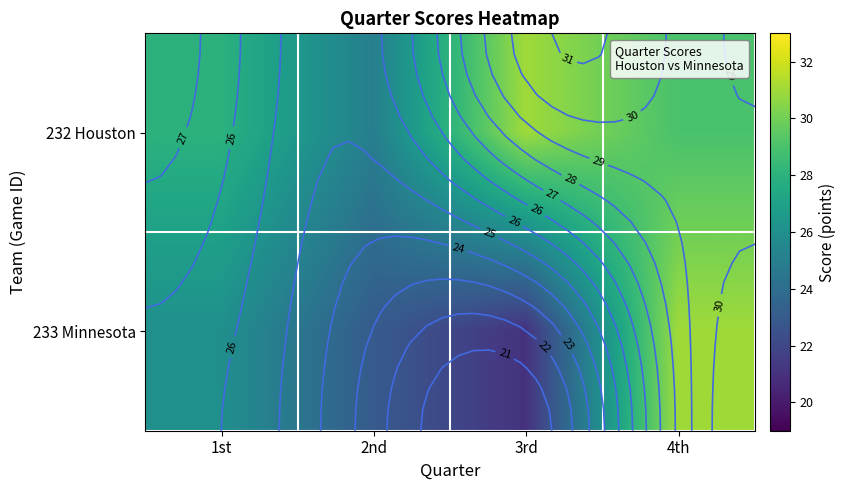

Count the number of categories in the chart.

4